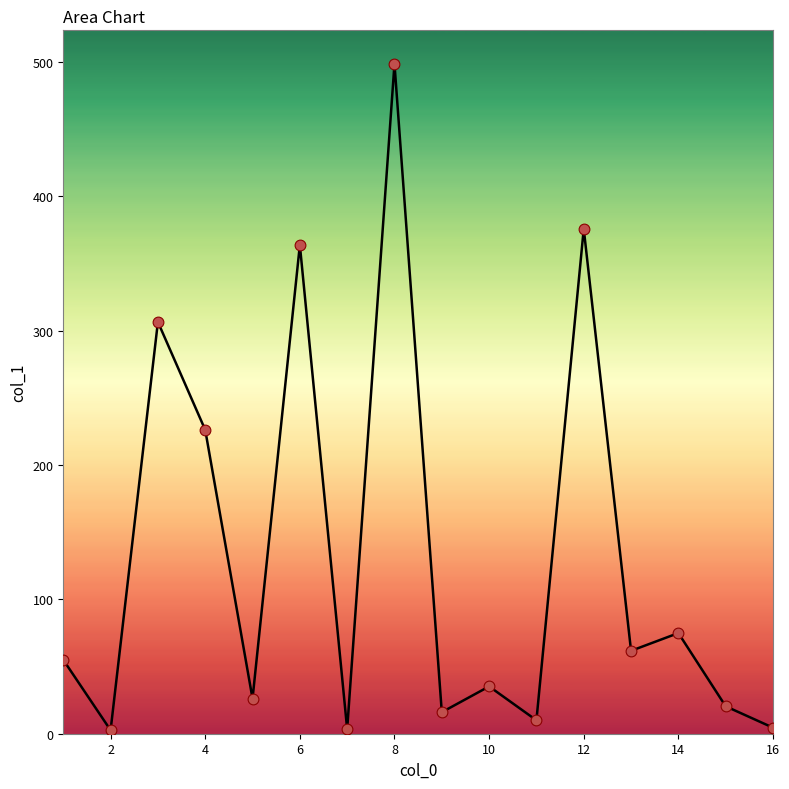

What is the difference between the maximum and minimum values?

495.9